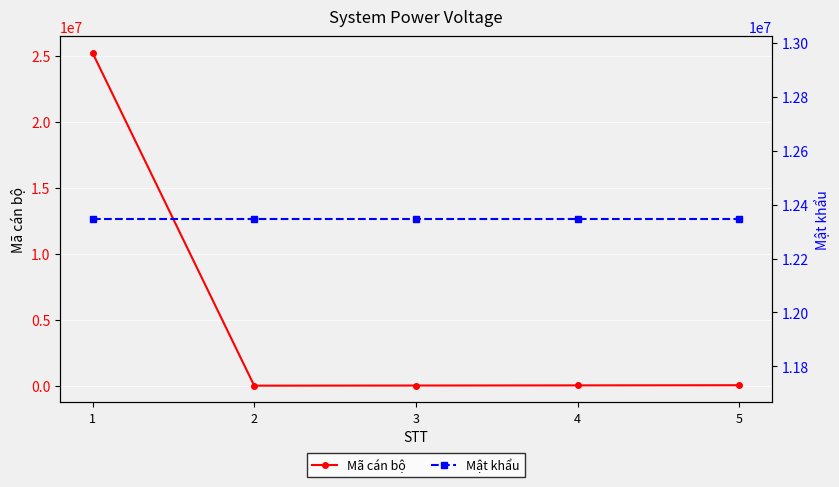

How many times do Mật khẩu and Mã cán bộ cross each other?

1